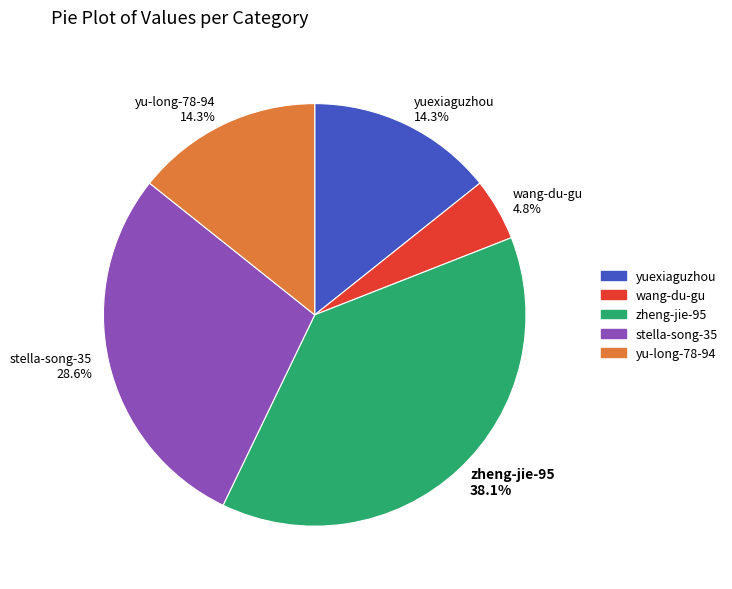

Which category has the smallest portion of the pie?

wang-du-gu